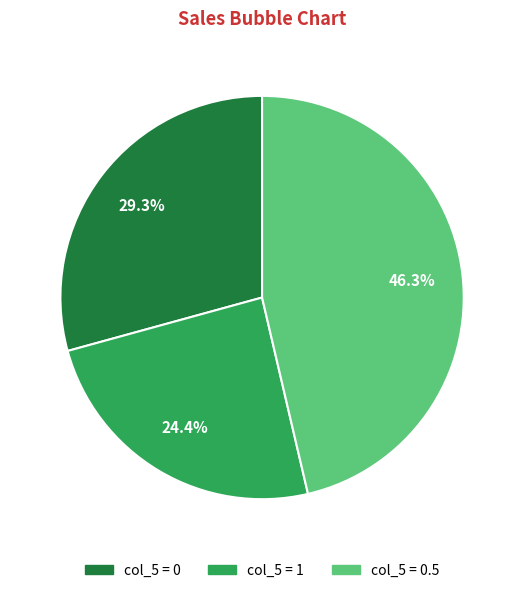

To the nearest percent, what is the difference between the largest and smallest slice percentages?

22%